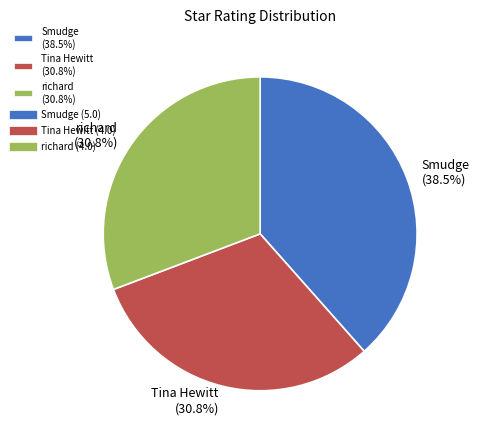

Does Tina Hewitt (30.8%) represent more than half of the total?

No